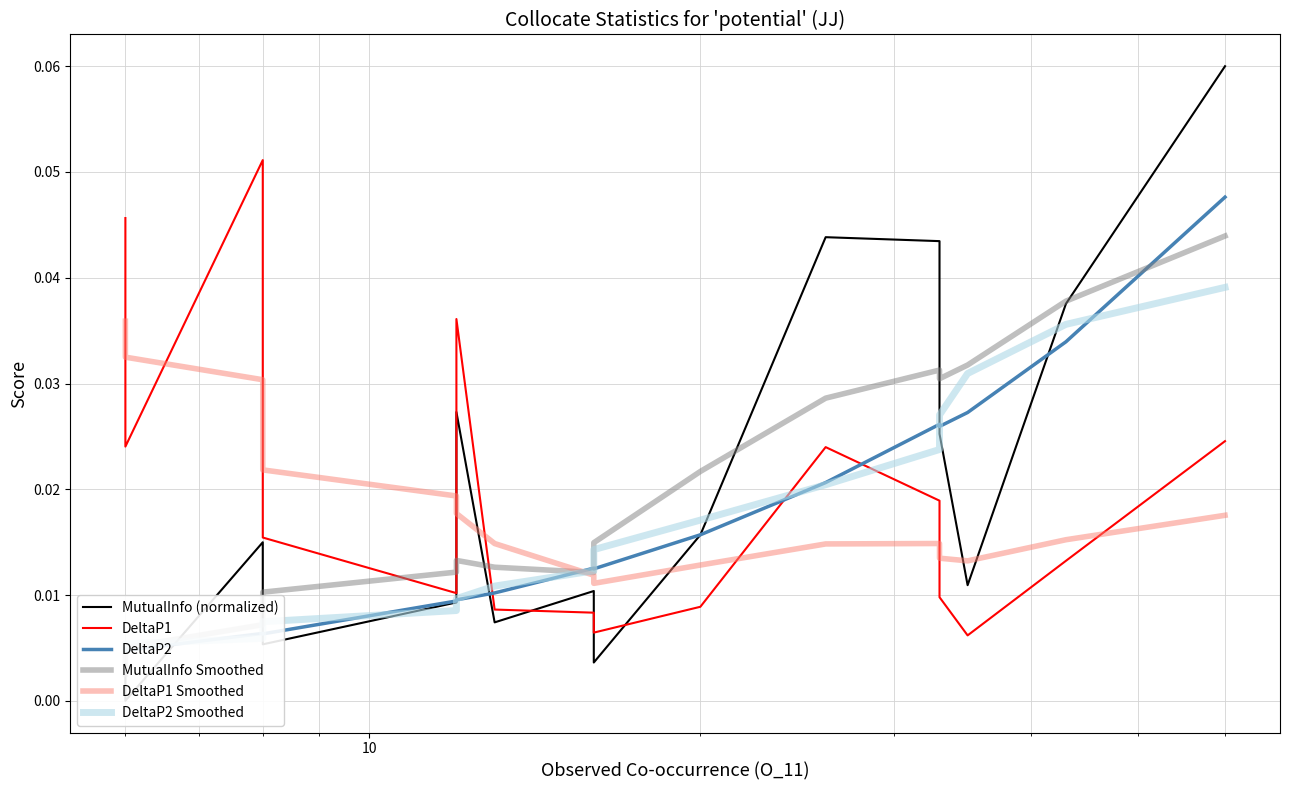

What is the maximum value shown in the chart?

0.1